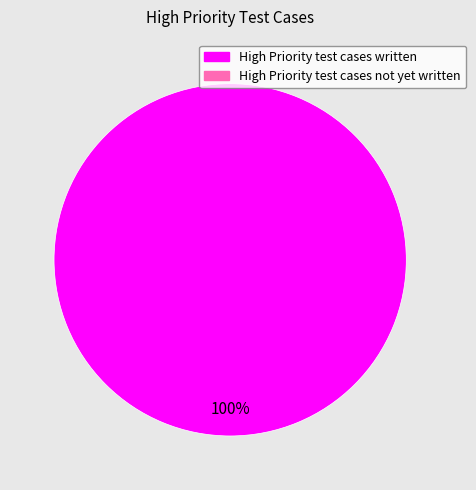

Is there a majority slice in this chart?

Yes